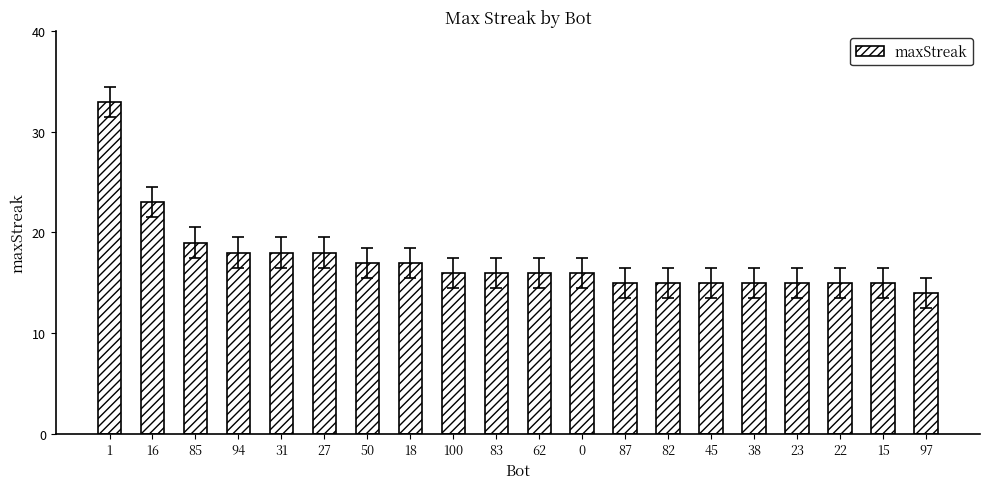

Is it true that the value at 1 is 47?

False